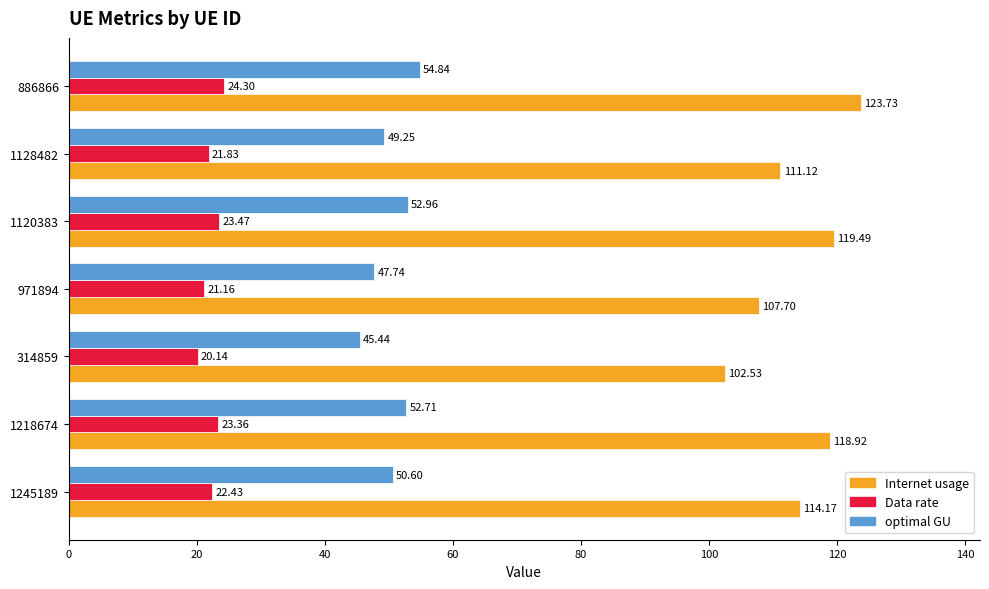

Count the number of data series in this chart.

3